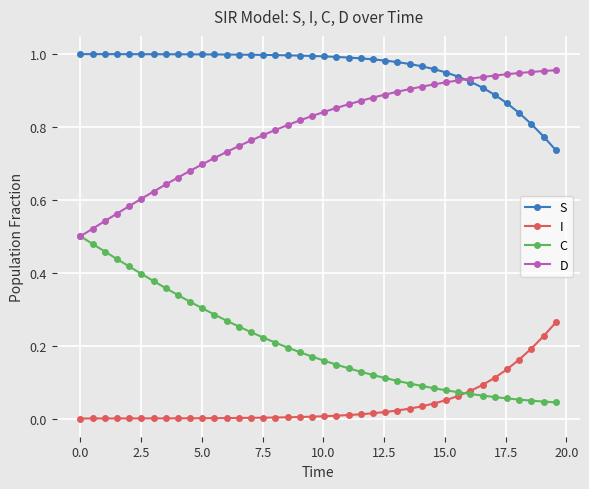

Which series has the largest total across all categories?

S